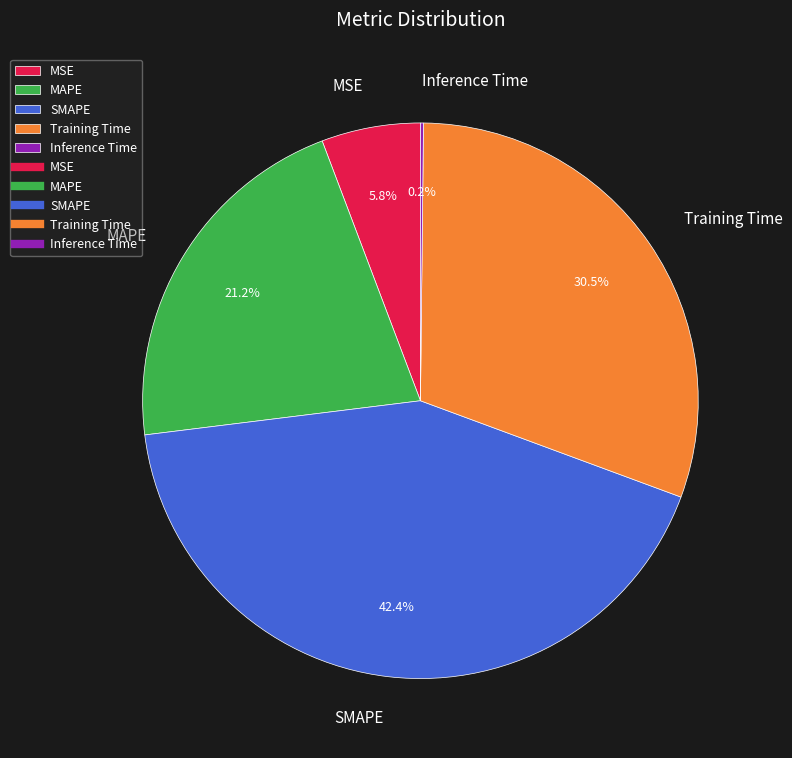

Does any single category account for the majority?

No